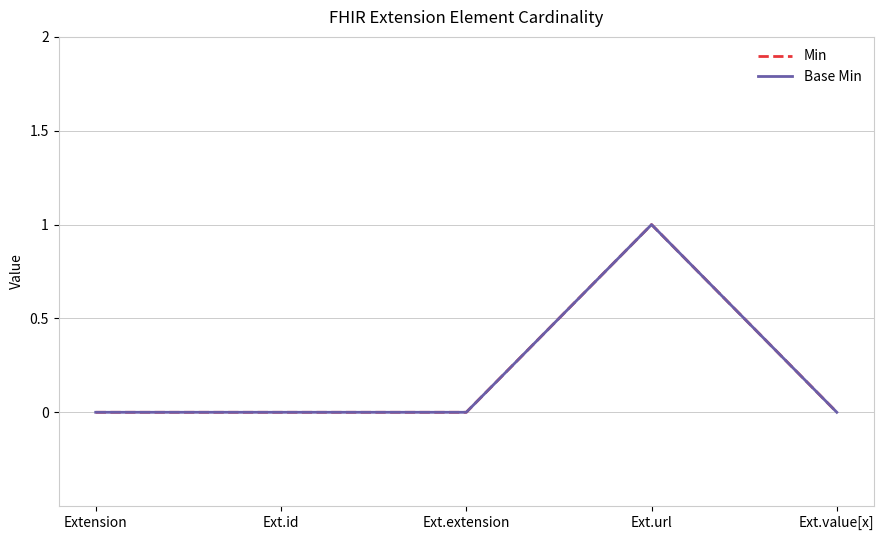

Which series has the largest total across all categories?

Min